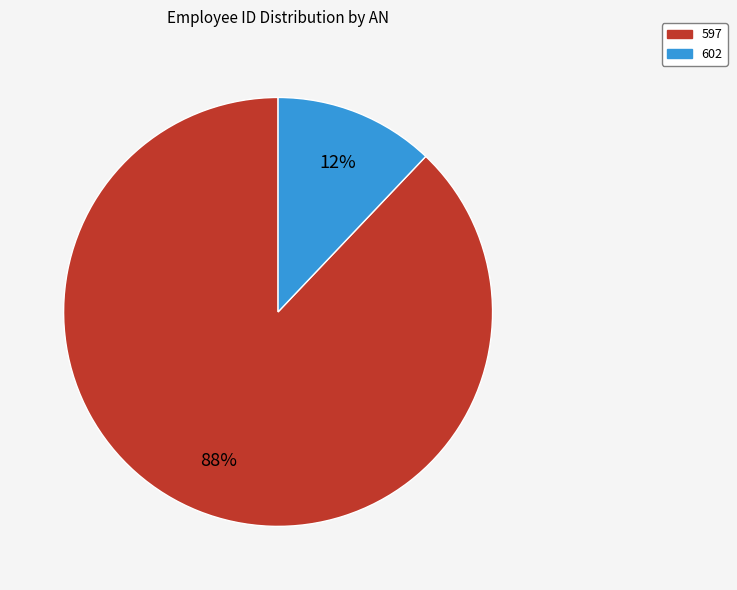

Count the number of slices in the pie.

2